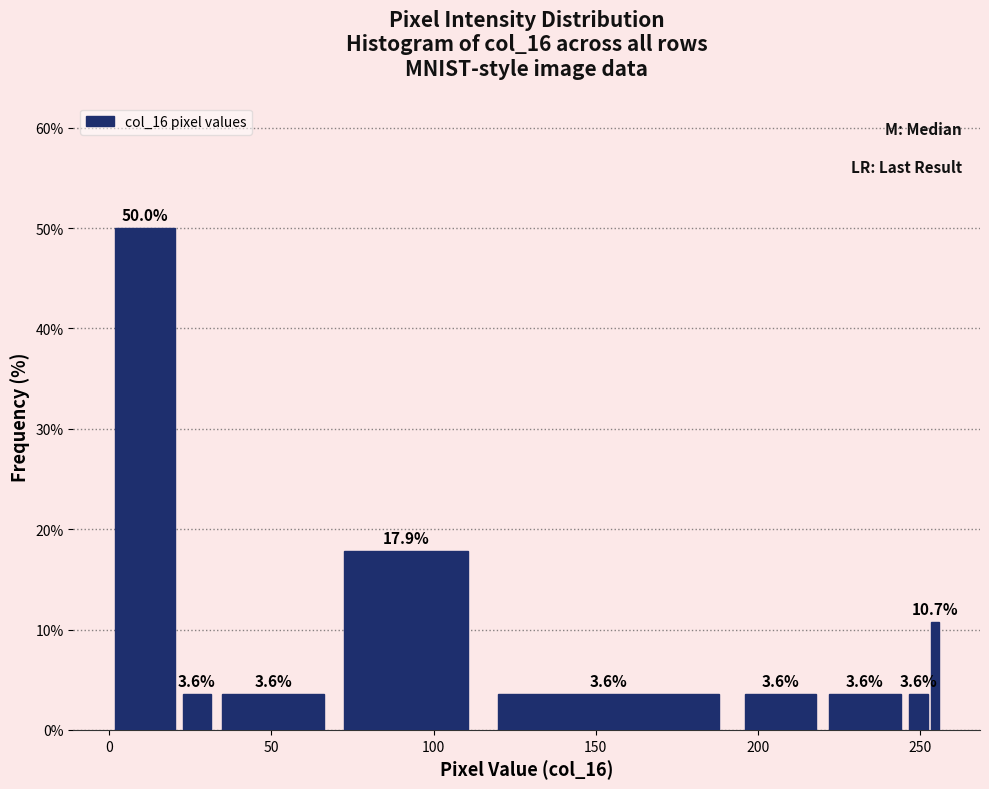

Around what value on the x-axis is the tallest bar? Give the approximate position of its centre, as read against the axis.

10